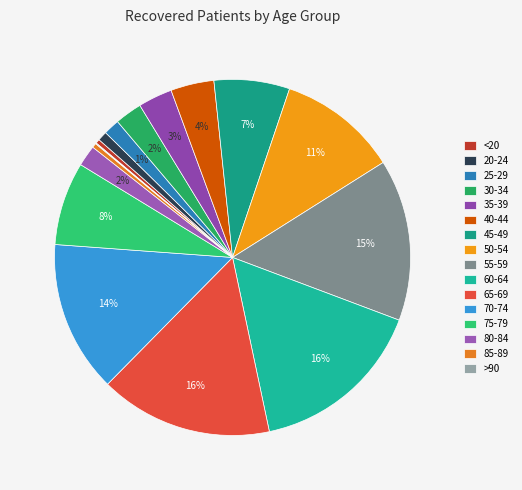

What is the total percentage of >90 and 40-44?

4.0%